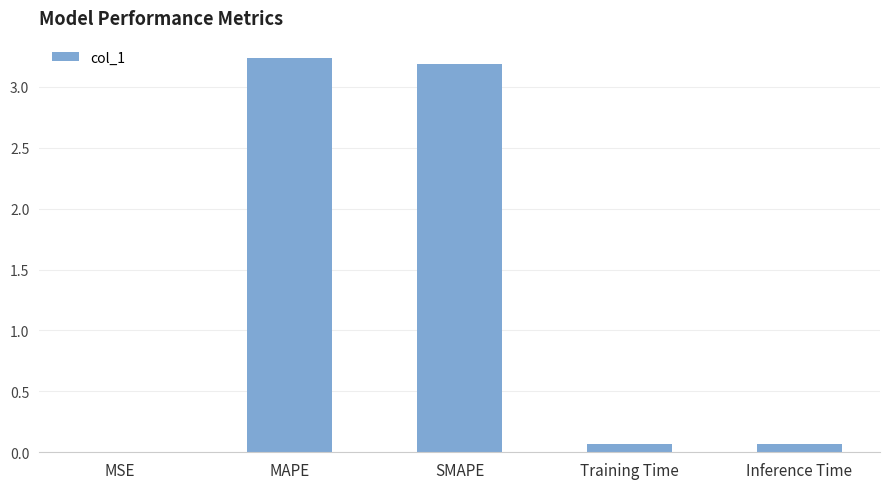

Is it true that the value at MAPE is 4.9?

False